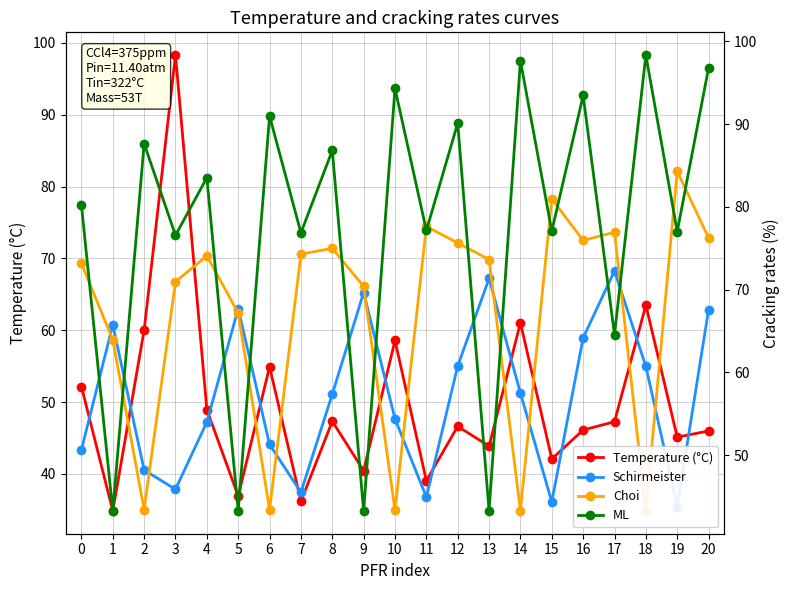

At 10, list the series in order from smallest to largest.

Choi, Schirmeister, Temperature (°C), ML